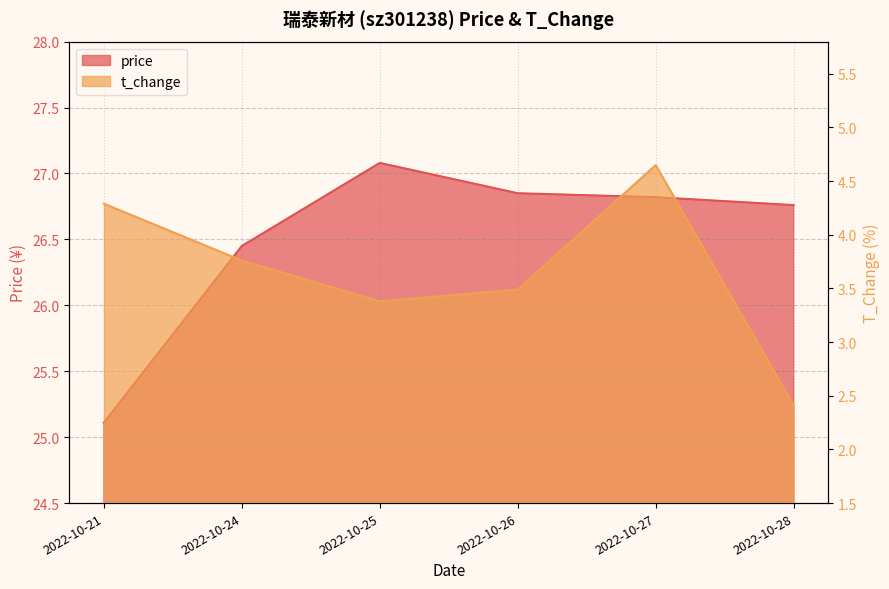

What is the difference between the price values at 2022-10-26 and 2022-10-25?

0.2